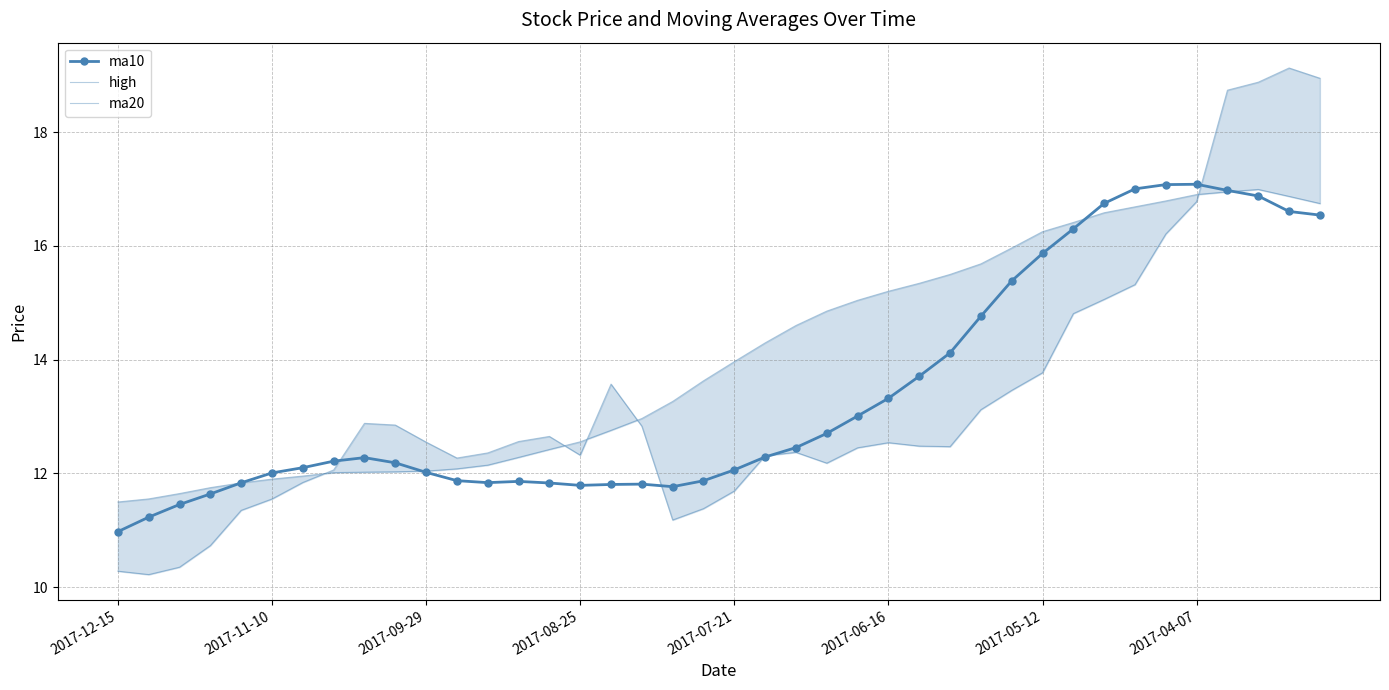

What is the difference between the maximum and minimum values in the ma10 series?

6.1